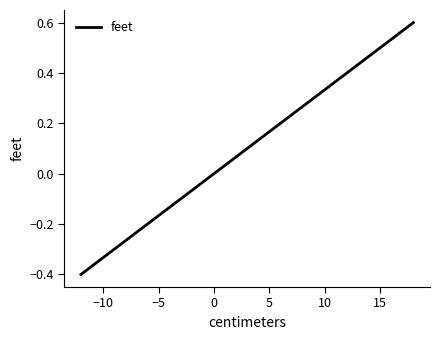

What is the difference between the maximum and minimum values?

1.0